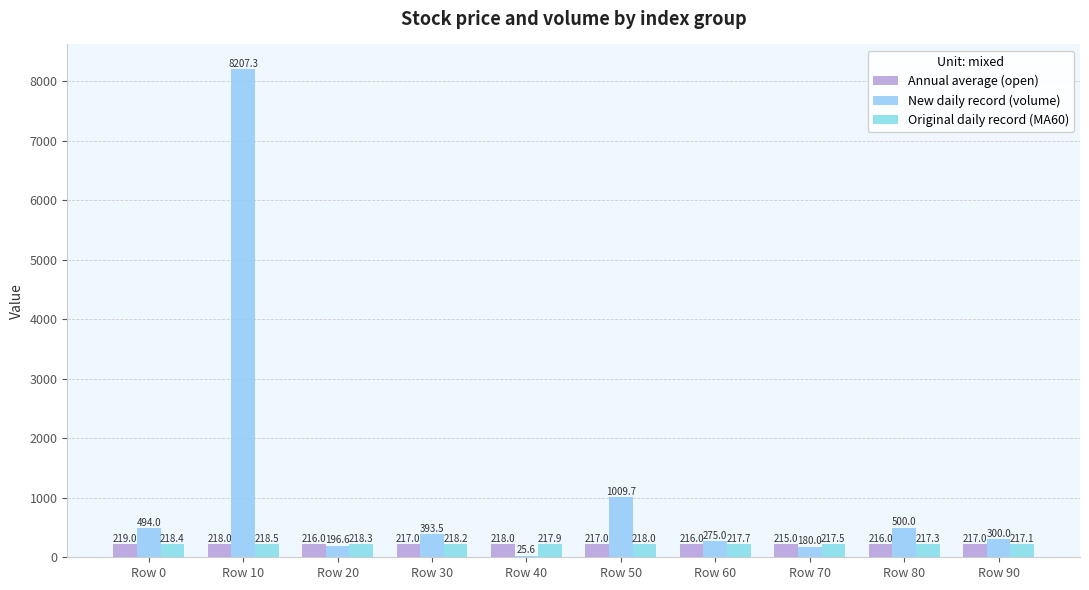

At which label does Annual average (open) reach its peak?

Row 0